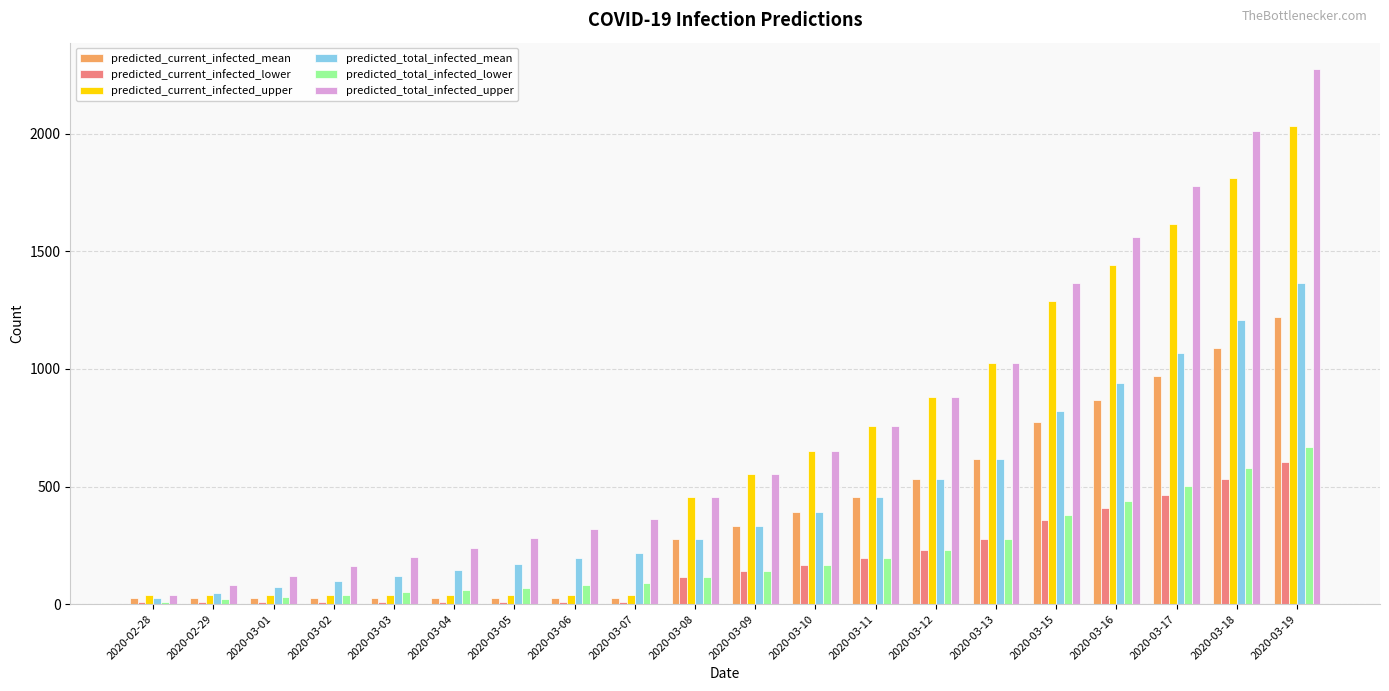

What is the difference between the maximum and minimum values in the predicted_current_infected_upper series?

1994